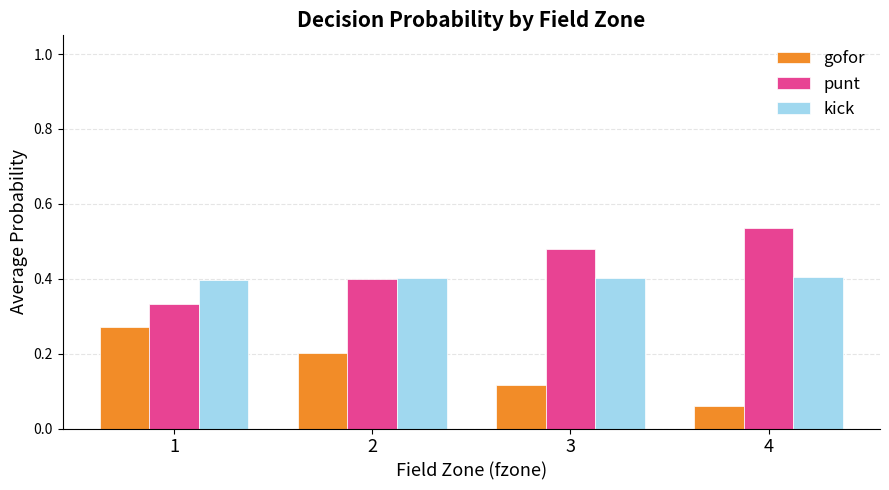

What is the lowest value of the kick series?

0.4